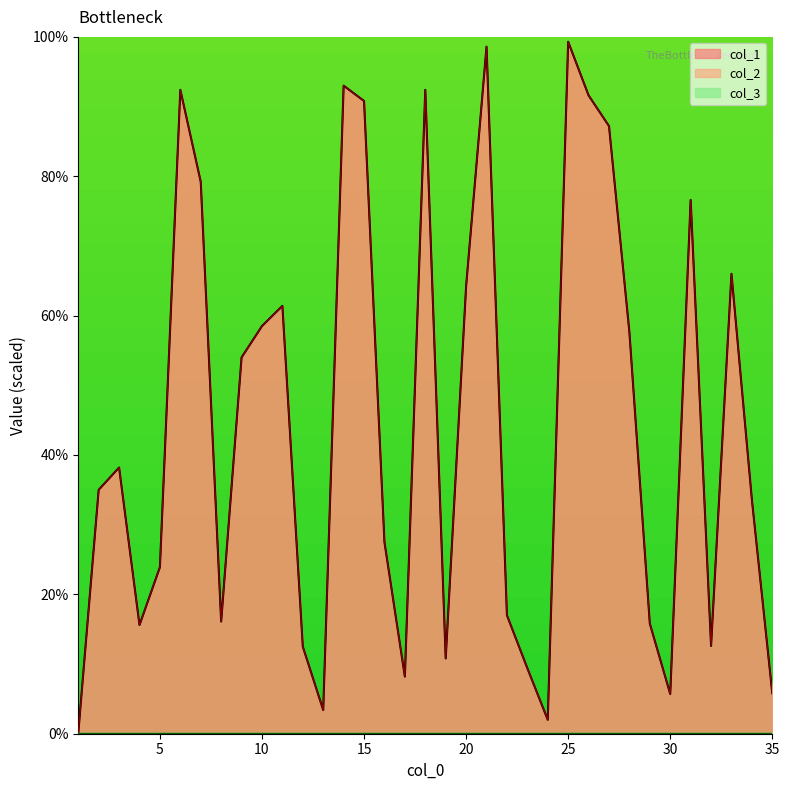

The col_1 series shows 7.7 at 2. True or false?

False